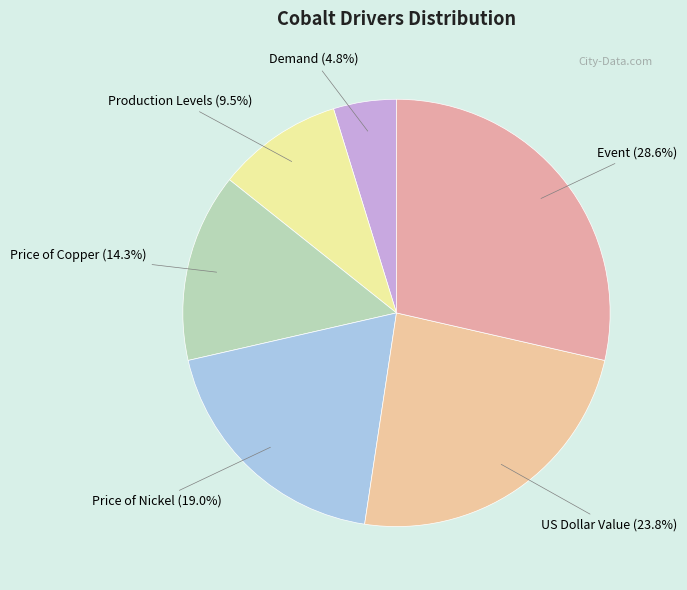

Rank the categories by value from highest to lowest.

Event, US Dollar Value, Price of Nickel, Price of Copper, Production Levels, Demand